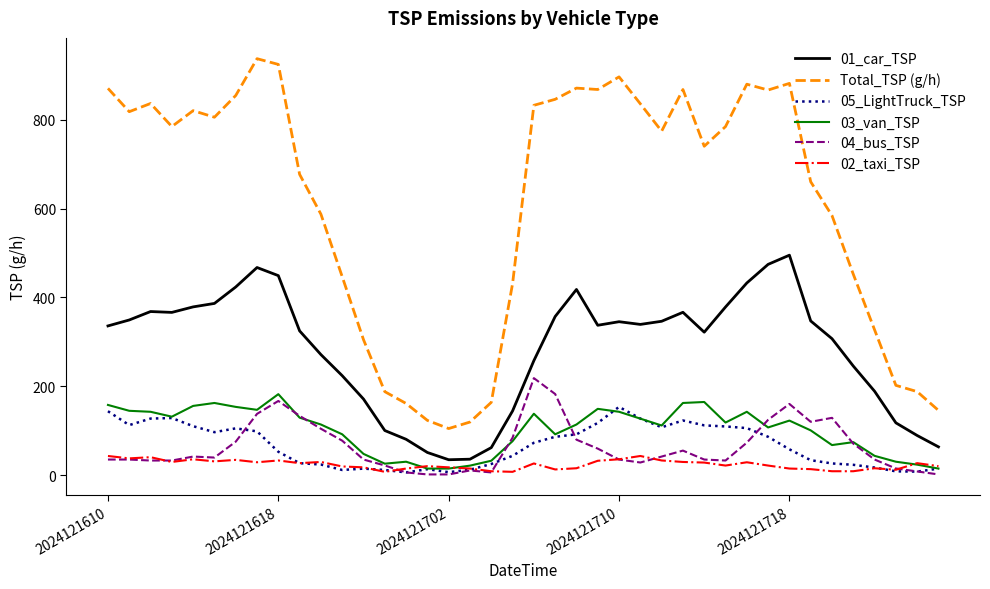

True or false: 02_taxi_TSP has more than 1 interior local peaks.

True